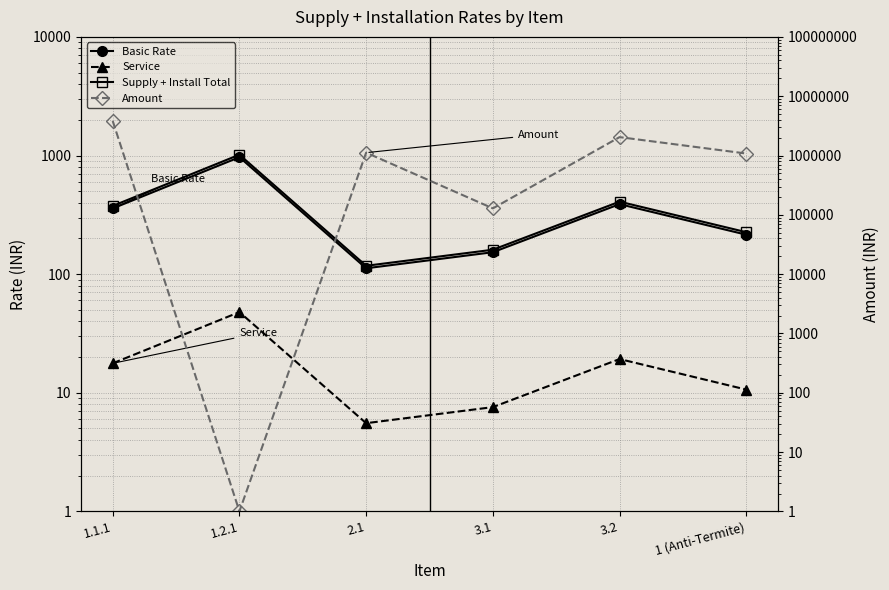

How many data points in Service are less than 17?

3